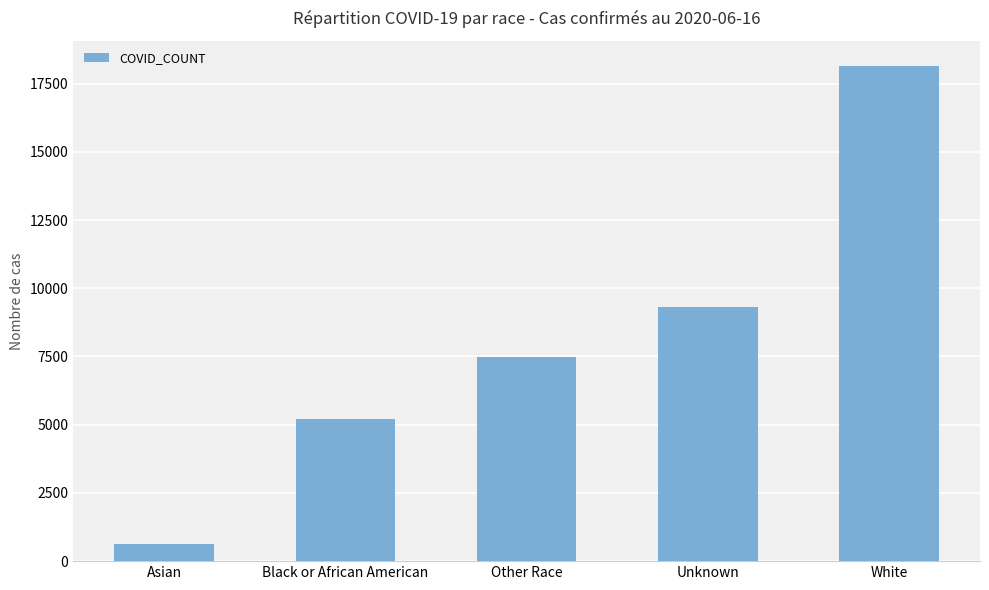

Between Black or African American and Unknown, which is larger?

Unknown